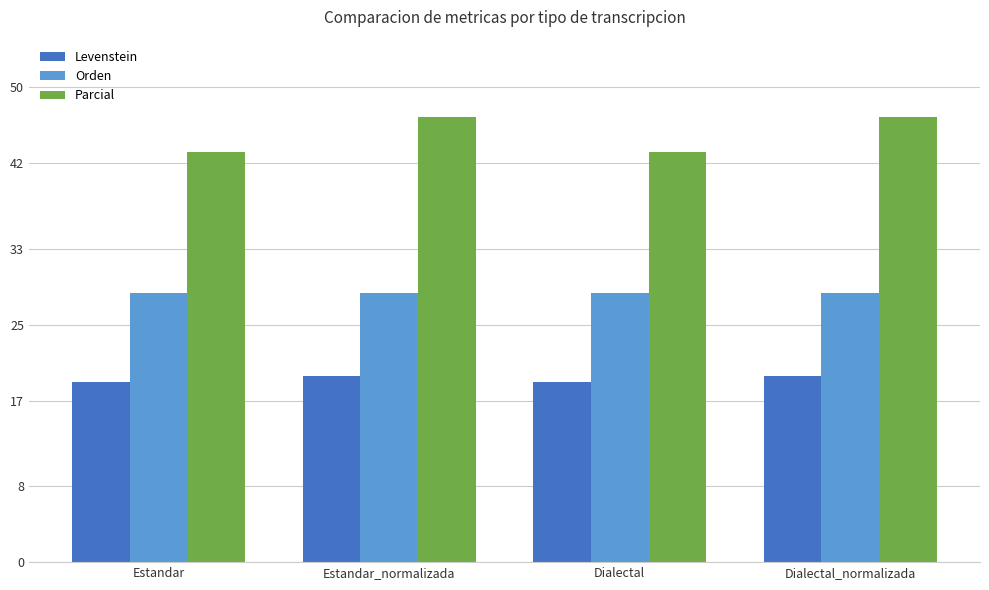

What value does the Orden series have at Estandar?

28.4